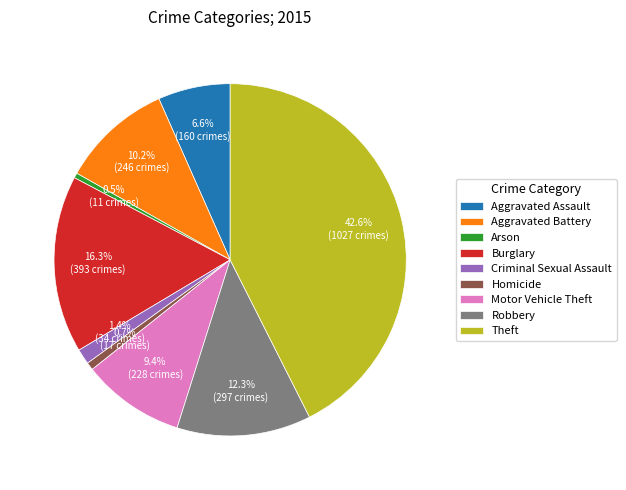

To the nearest percent, what percentage of the pie is Motor Vehicle Theft?

9%